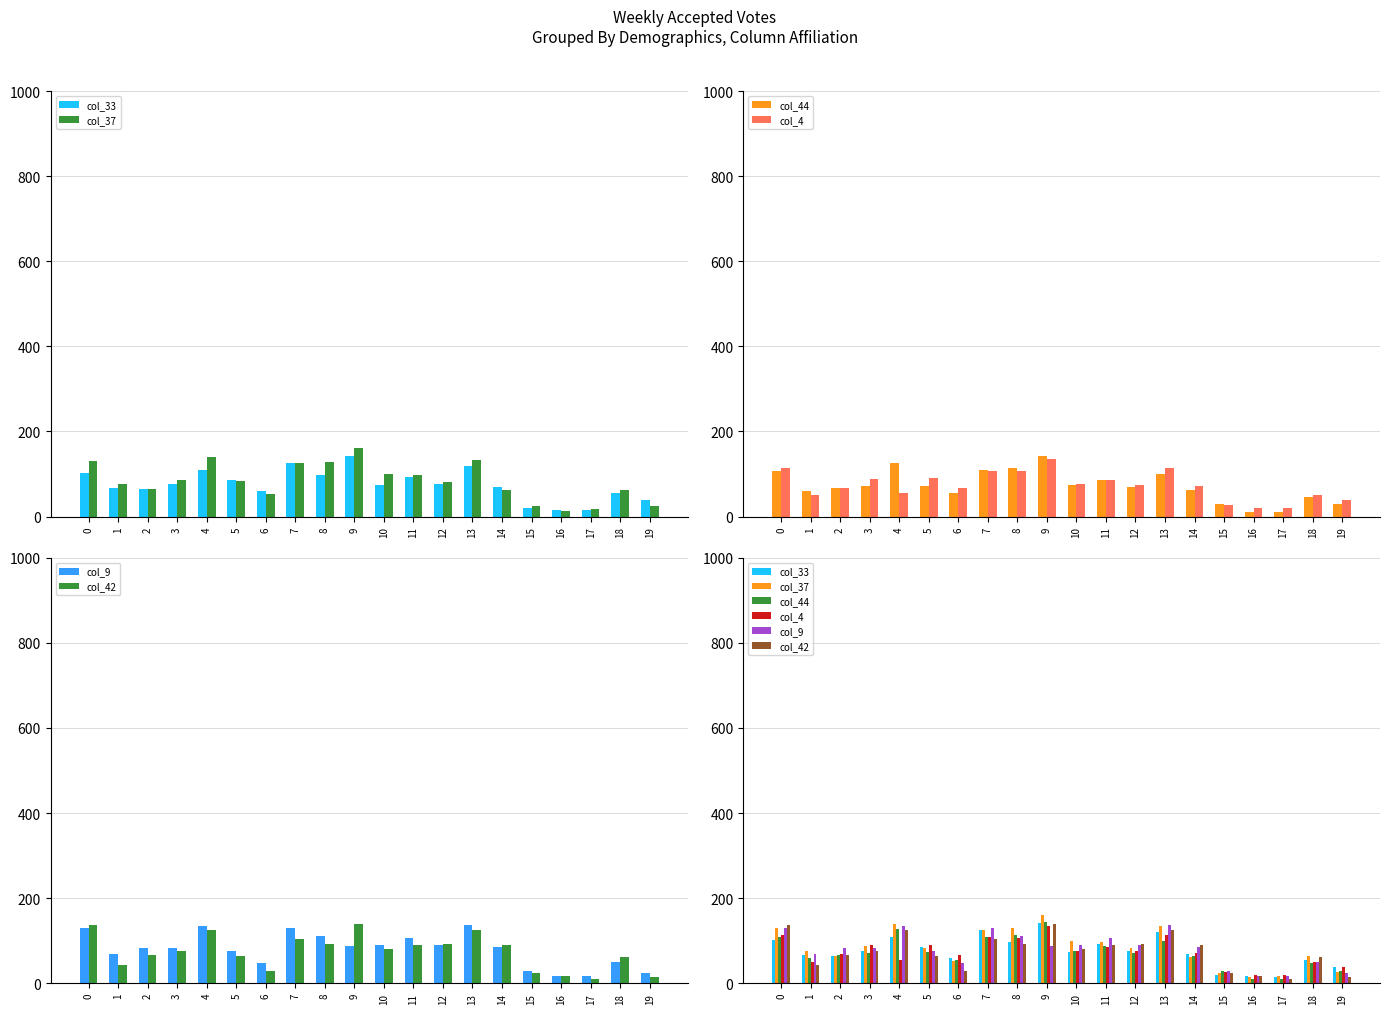

Which series has the largest total across all categories?

col_37